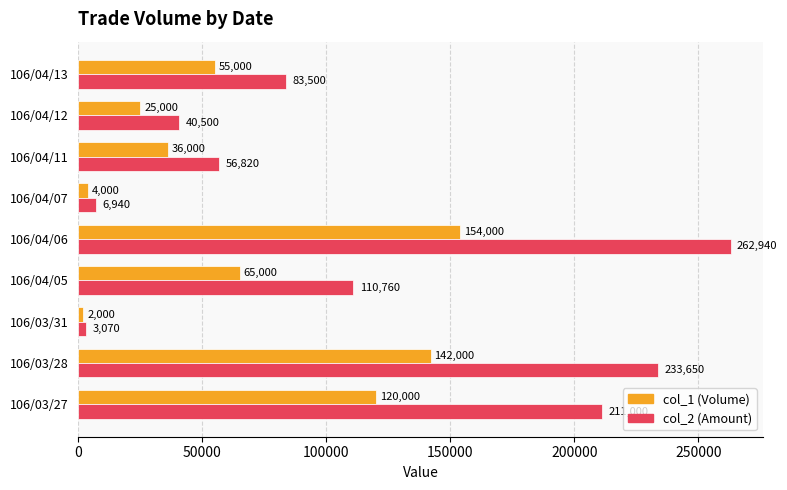

What is the spread (max minus min) of values at 106/04/07?

2940